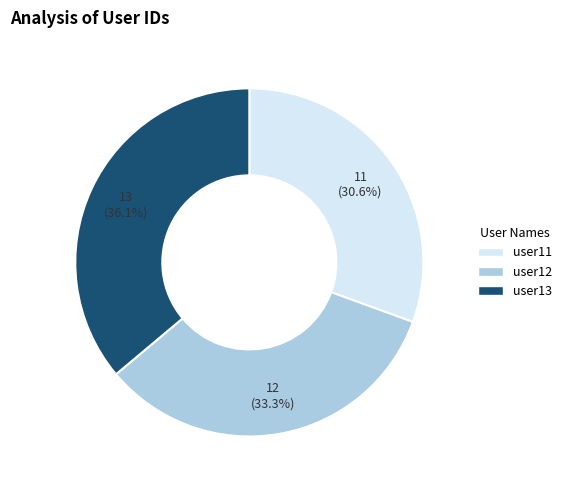

Combined, do user12 and user13 account for over 50%?

Yes